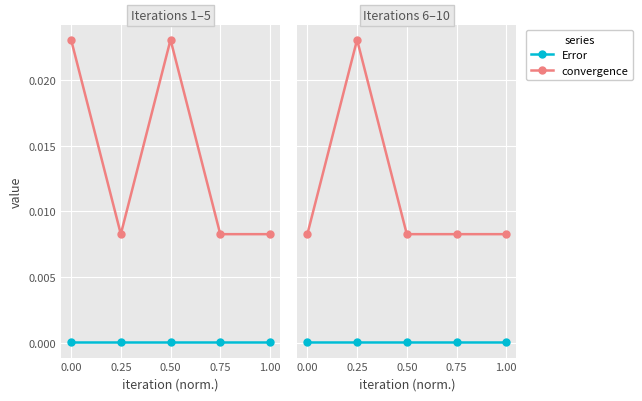

True or false: Error and convergence intersect in this chart.

False